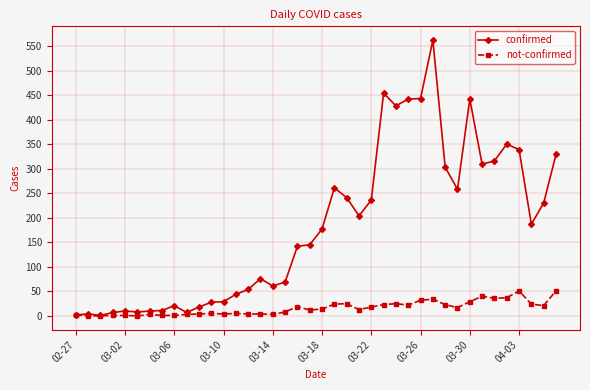

Rank the series by their average value, from lowest to highest.

not-confirmed, confirmed